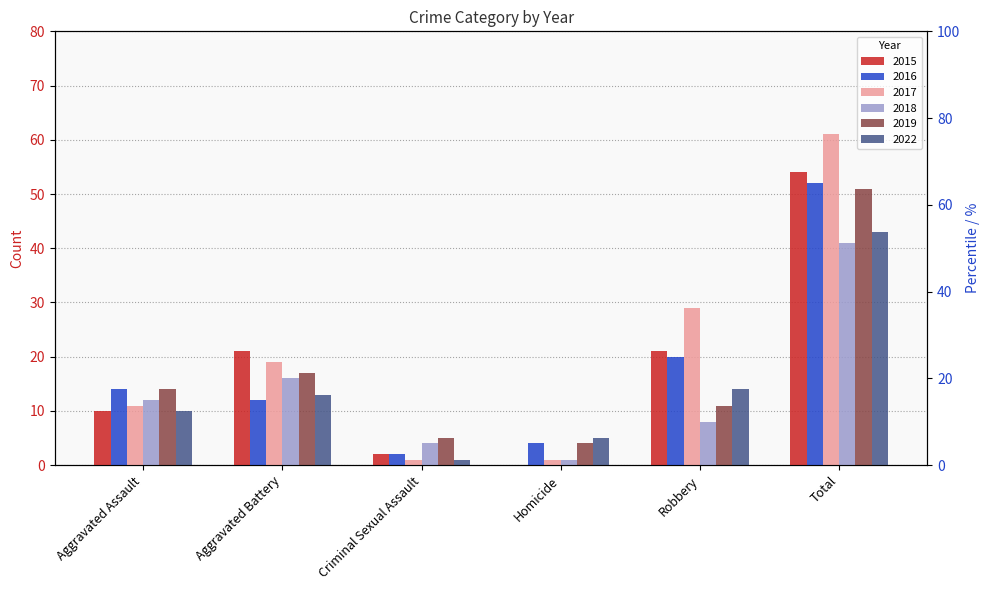

At which label does 2017 reach its minimum?

Criminal Sexual Assault